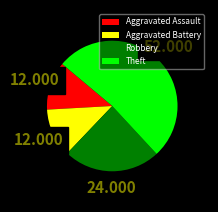

Between Theft and Aggravated Battery, which is larger?

Theft